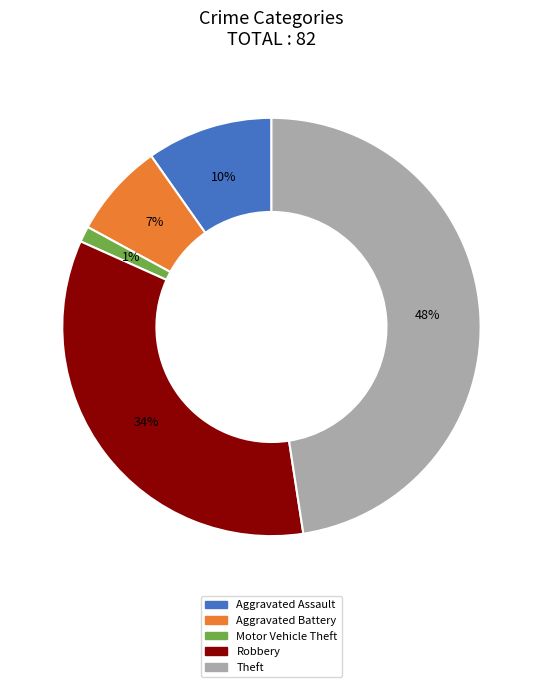

Is the sum of Theft and Aggravated Assault greater than half?

Yes